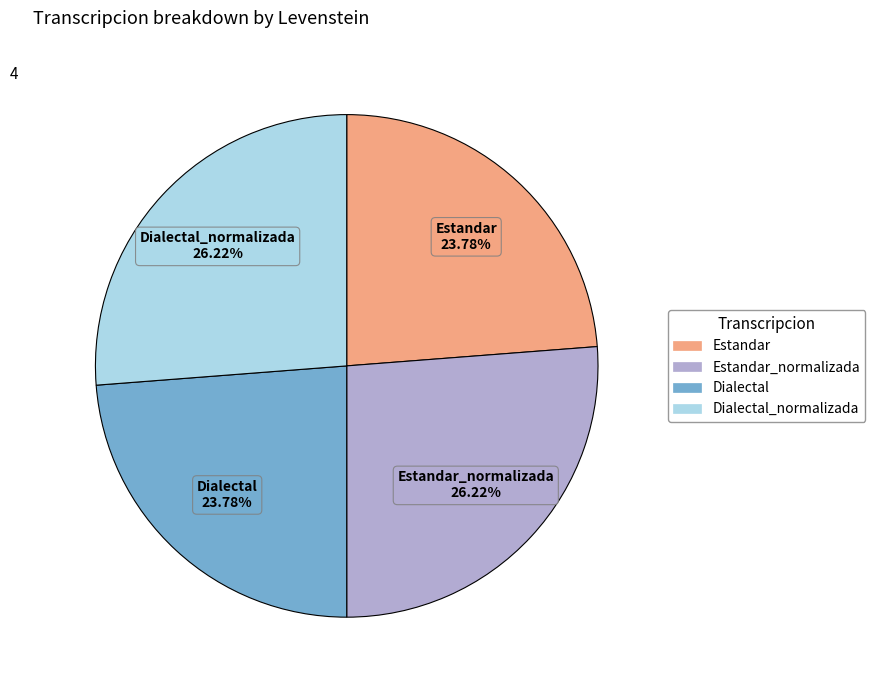

Is there a majority slice in this chart?

No